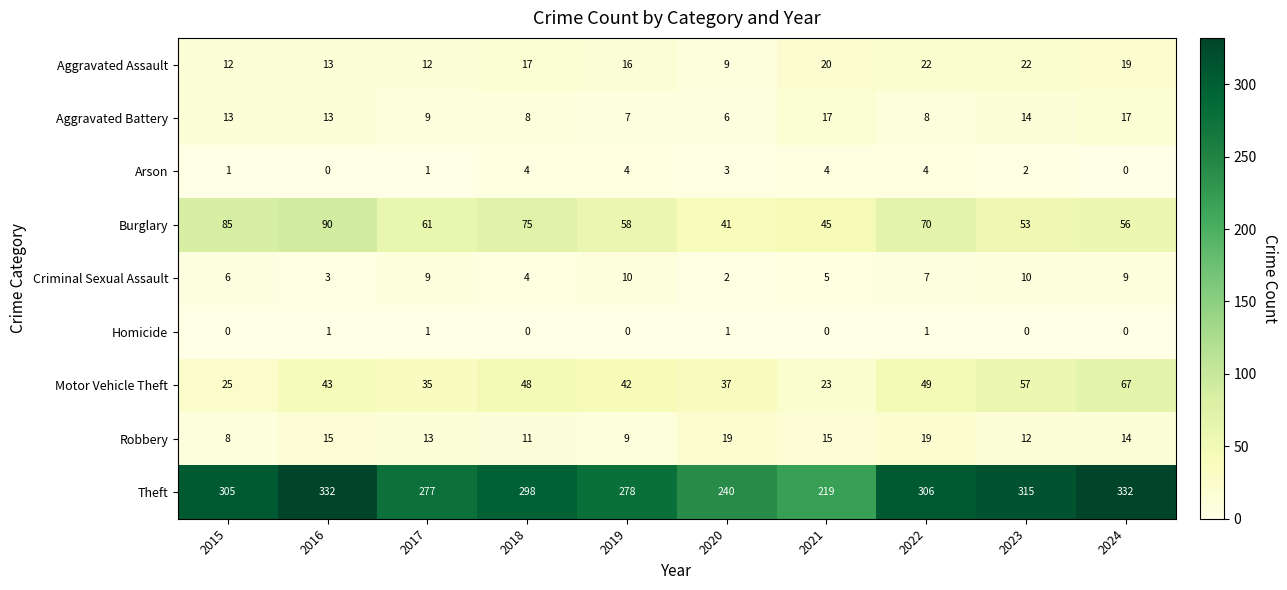

What is the average value of the Burglary series?

63